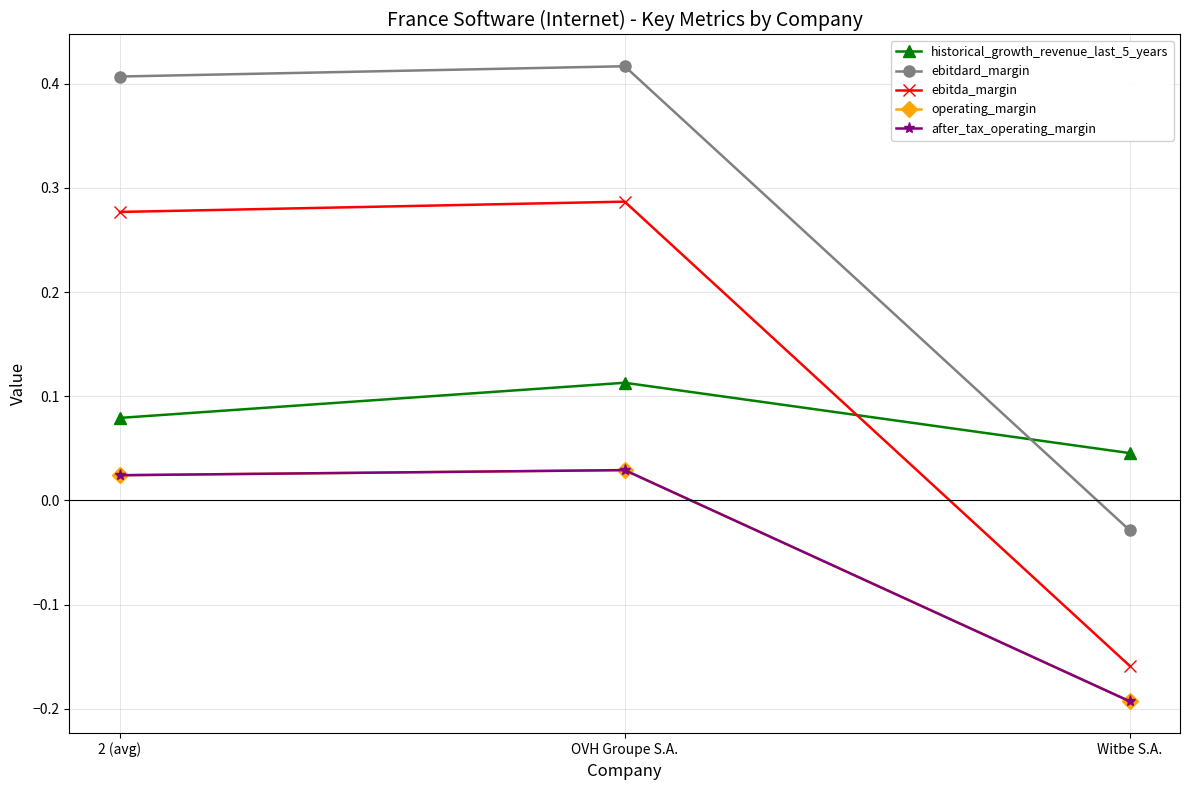

Is the value of after_tax_operating_margin at Witbe S.A. greater than the value of operating_margin at OVH Groupe S.A.?

No